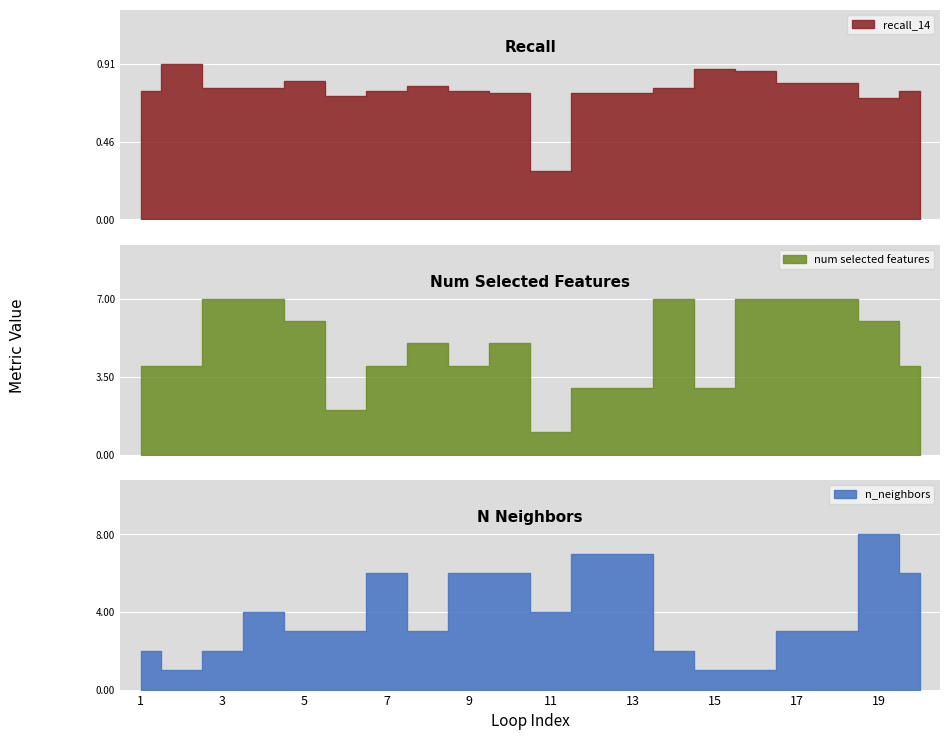

At which category does recall_14 reach its first local peak?

2